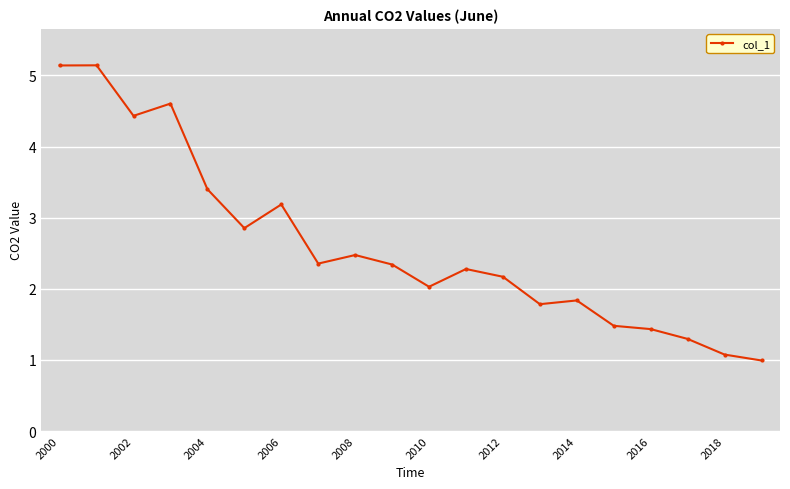

What is the smallest value displayed?

1.0